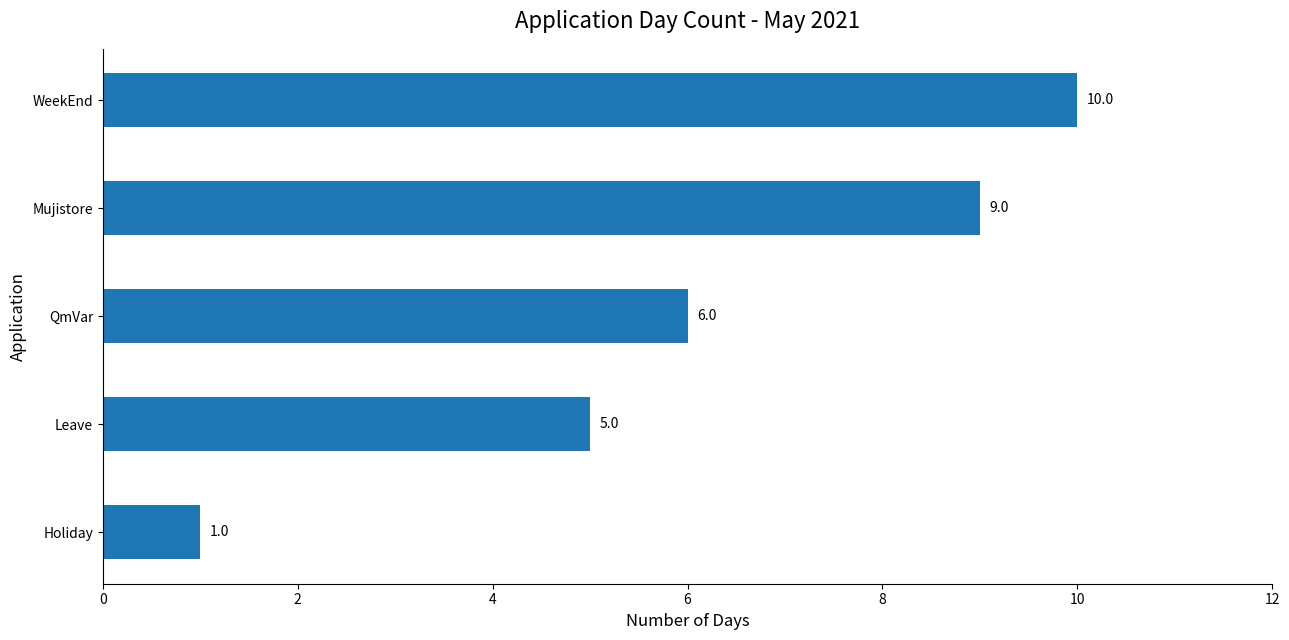

At which category does the chart reach its minimum across all series?

Holiday